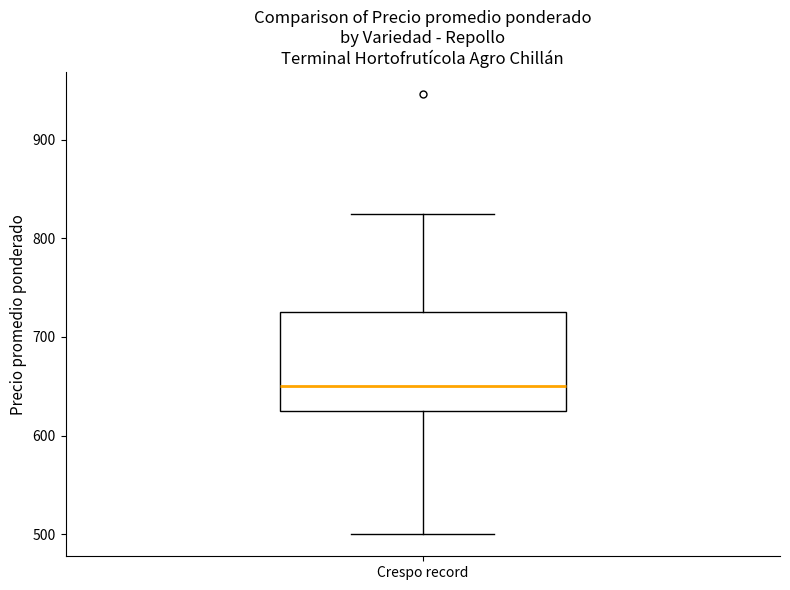

Read this box plot against the y-axis: the position of the median line, the range covered by the box, and the ends of both whiskers. The values are not printed on the chart, so give them approximately, as read against the axis.

median 650, box 630 to 730, whiskers 500 to 830